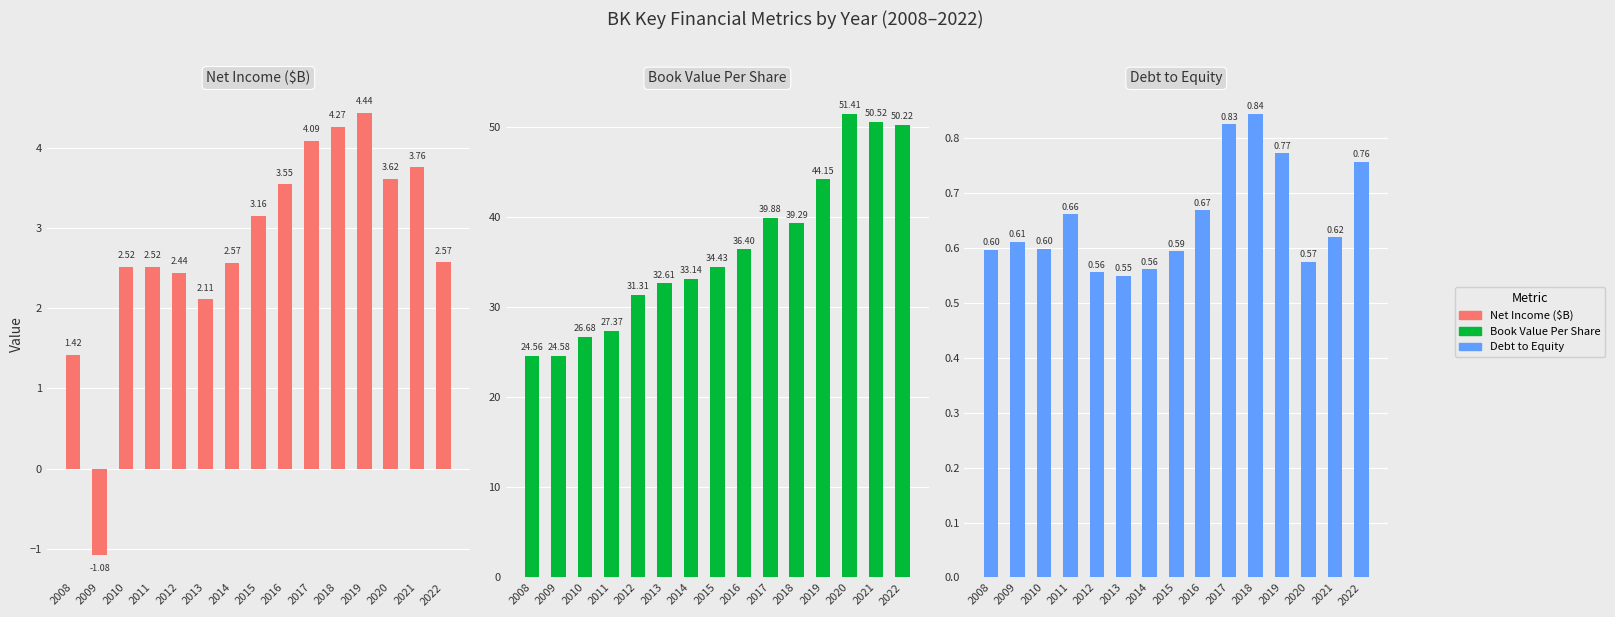

Where is Book Value Per Share nearest to the value 37?

2016